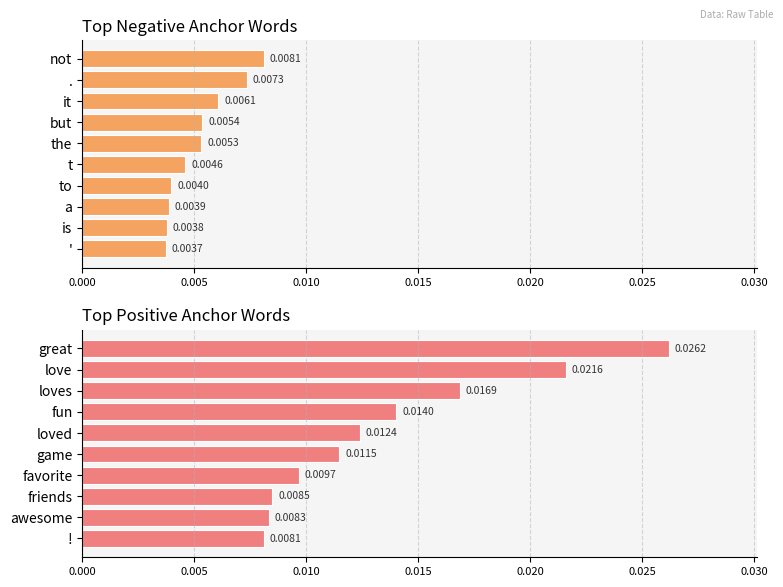

Where is positive anchor score nearest to the value 0?

!